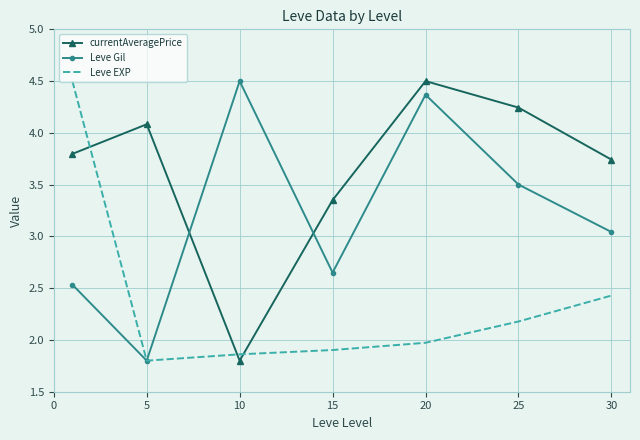

Which series has the largest total across all categories?

currentAveragePrice